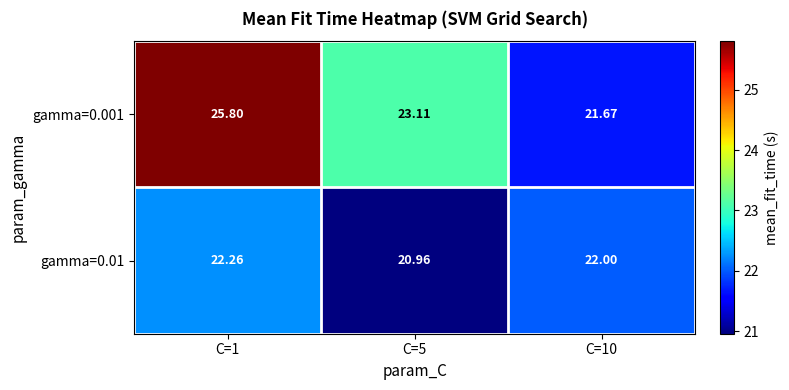

Which series changed the most between C=1 and C=5?

gamma=0.001